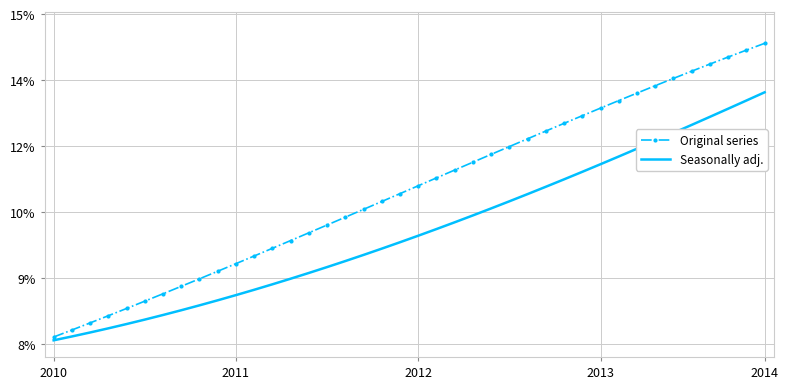

What are all the series names shown in the legend?

Original series, Seasonally adj.